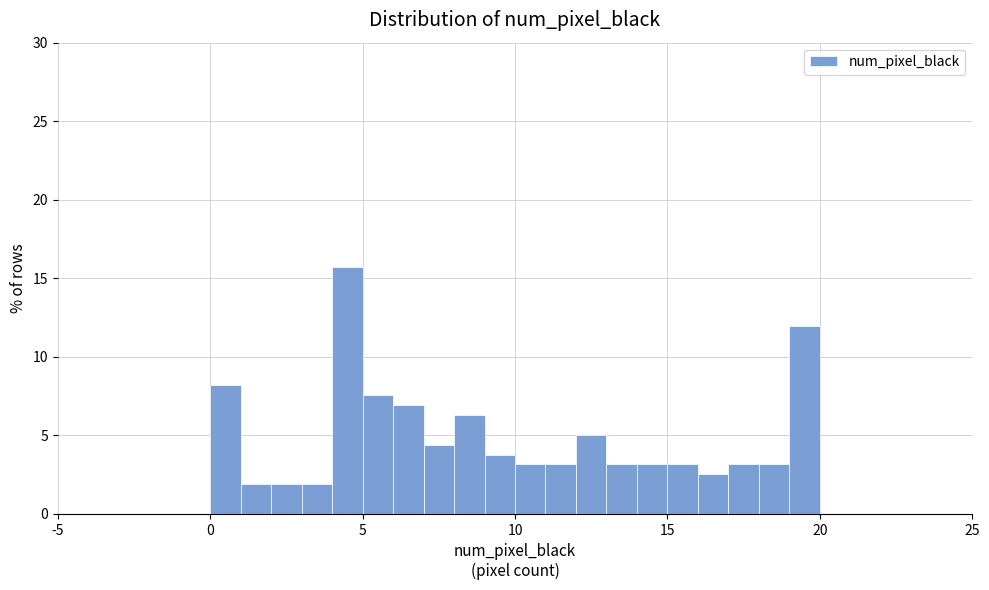

Read against the x-axis, roughly where is the centre of the tallest bar?

4.5